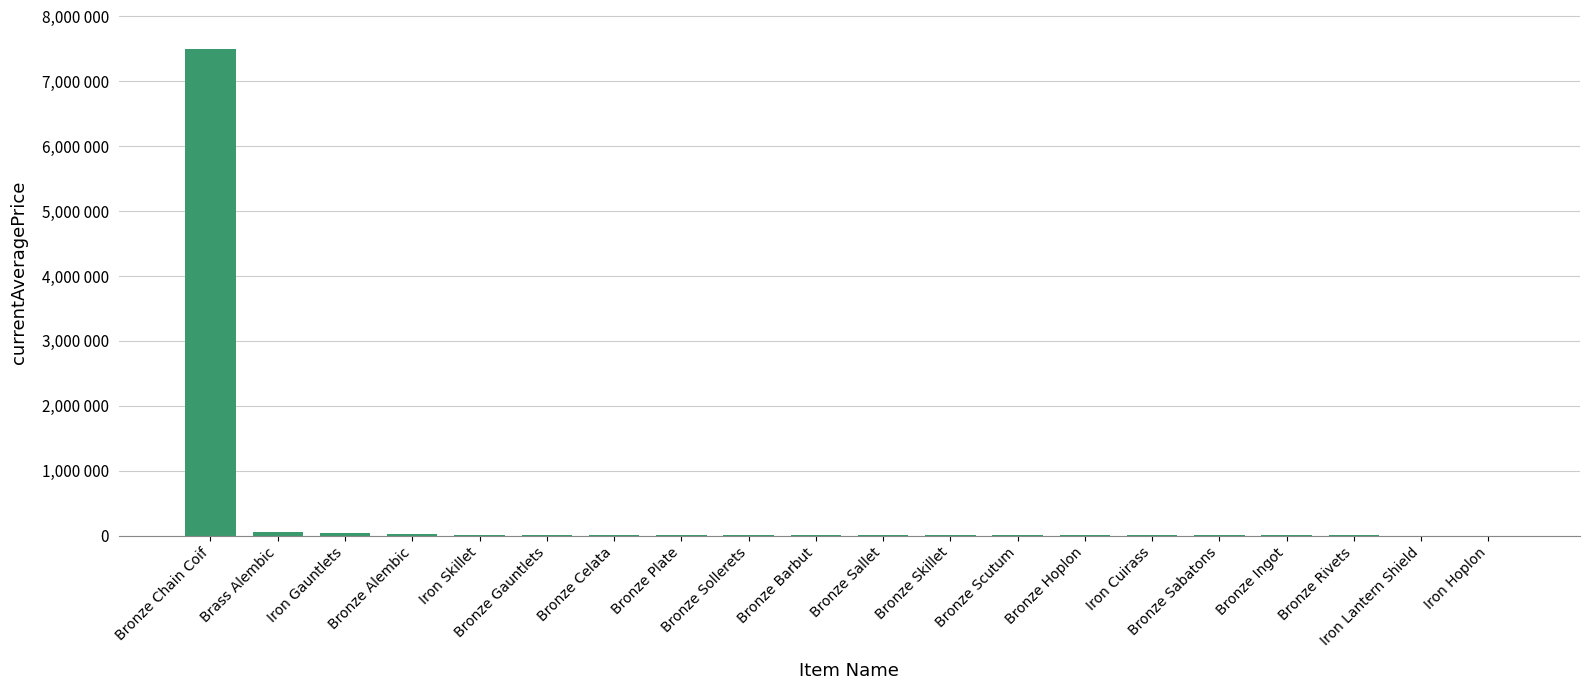

What is the label of the 16th bar from the right?

Iron Skillet